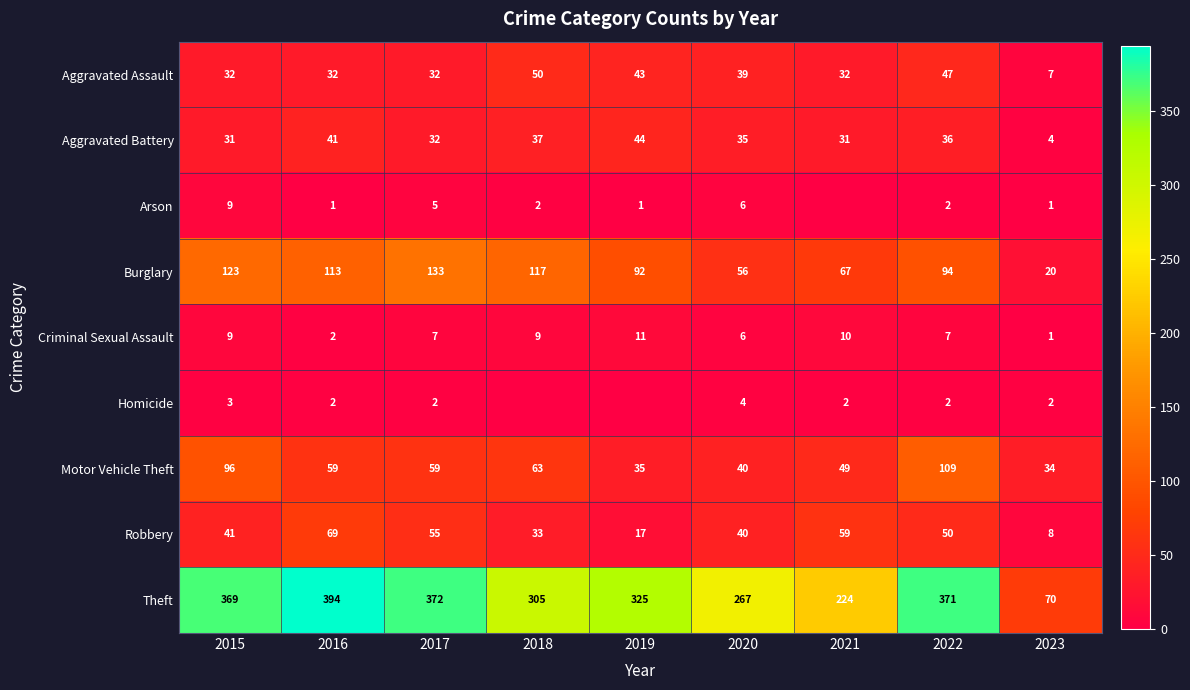

What is the difference between the highest and lowest values at 2023?

69